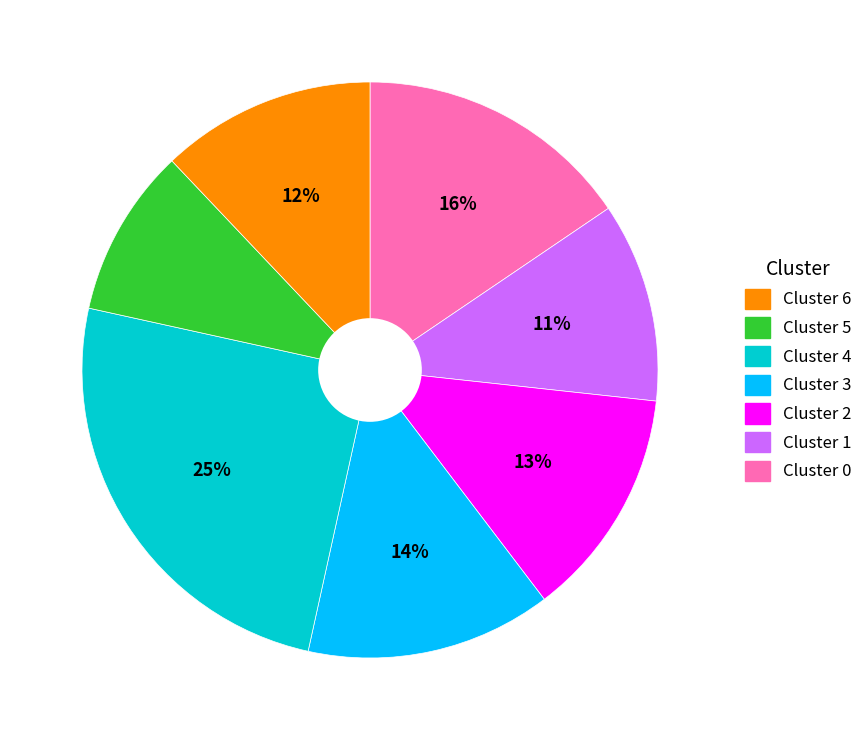

Count the number of slices in the pie.

7